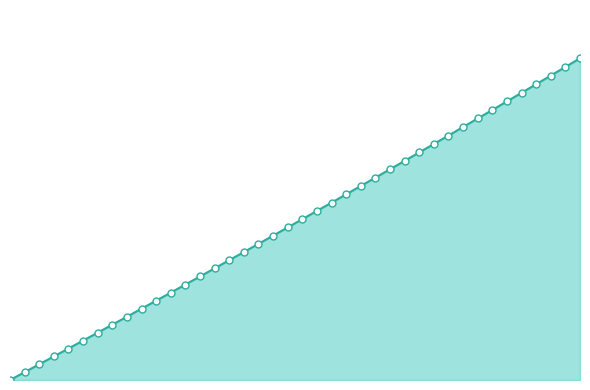

Reading left to right, transcribe all the data shown in this chart.

1=0.0	2=13.2	3=26.5	4=39.8	5=53.2	6=66.6	7=80.0	8=93.4	9=106.9	10=120.4	11=134.0	12=147.6	13=161.2	14=174.9	15=188.6	16=202.4	17=216.1	18=230.0	19=243.8	20=257.7	21=271.6	22=285.6	23=299.6	24=313.6	25=327.7	26=341.8	27=356.0	28=370.2	29=384.4	30=398.7	31=413.0	32=427.3	33=441.7	34=456.1	35=470.6	36=485.1	37=499.6	38=514.2	39=528.8	40=543.4